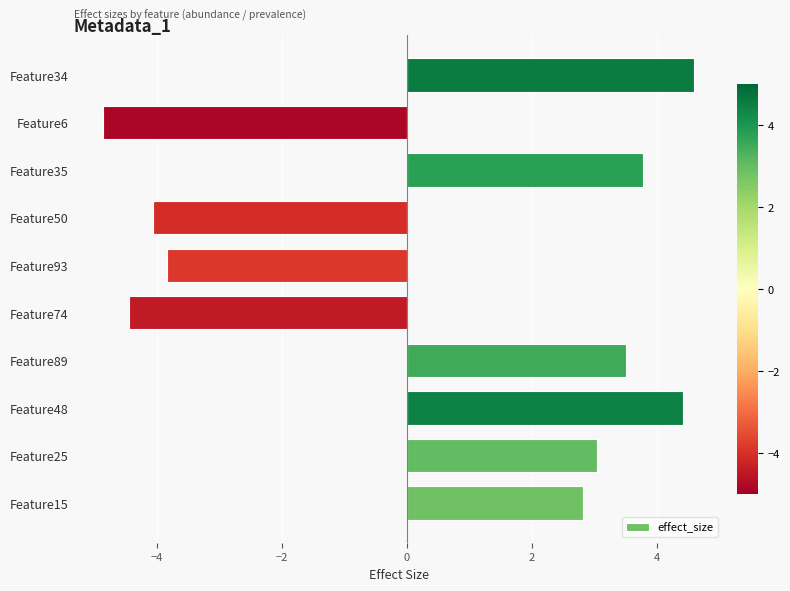

Reading top to bottom, what are all the values shown in this chart?

4.6	-4.9	3.8	-4.1	-3.8	-4.4	3.5	4.4	3.0	2.8